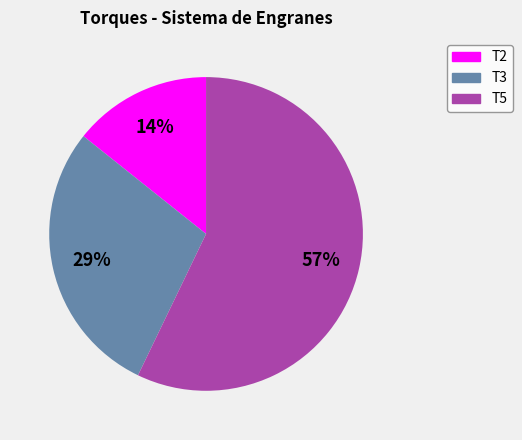

Which category has the smallest portion of the pie?

T2